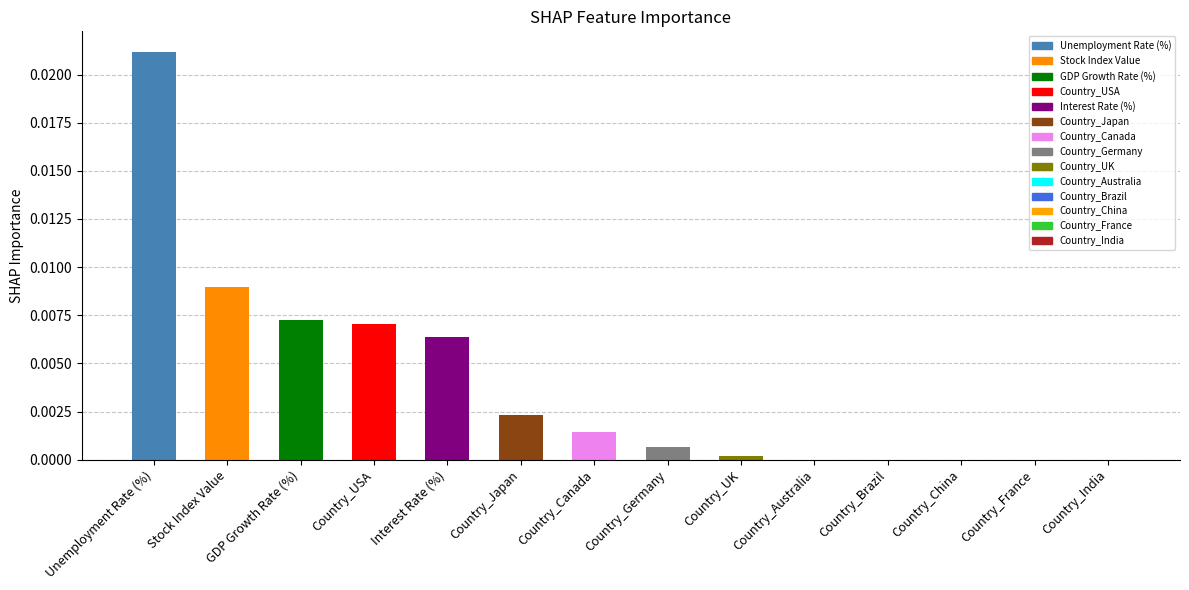

Is it true that the value at Stock Index Value is 0.0?

True